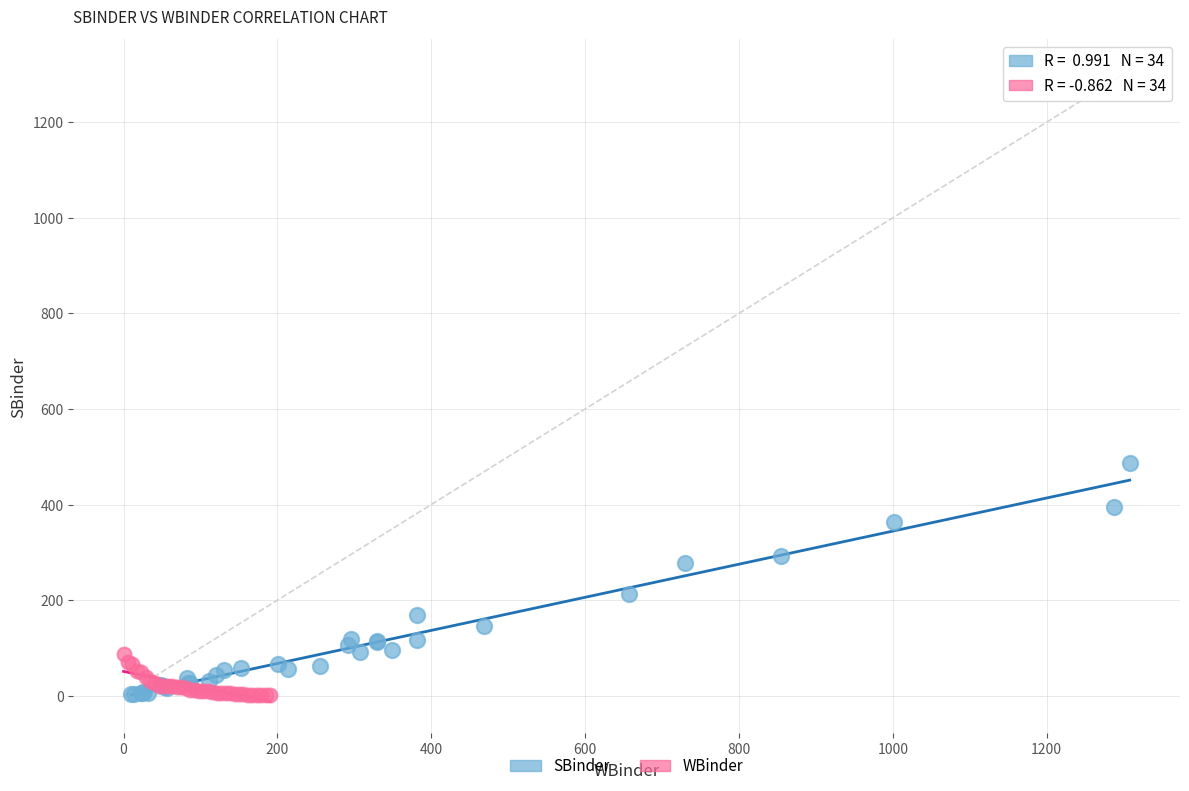

Which series contains the highest Y value?

SBinder